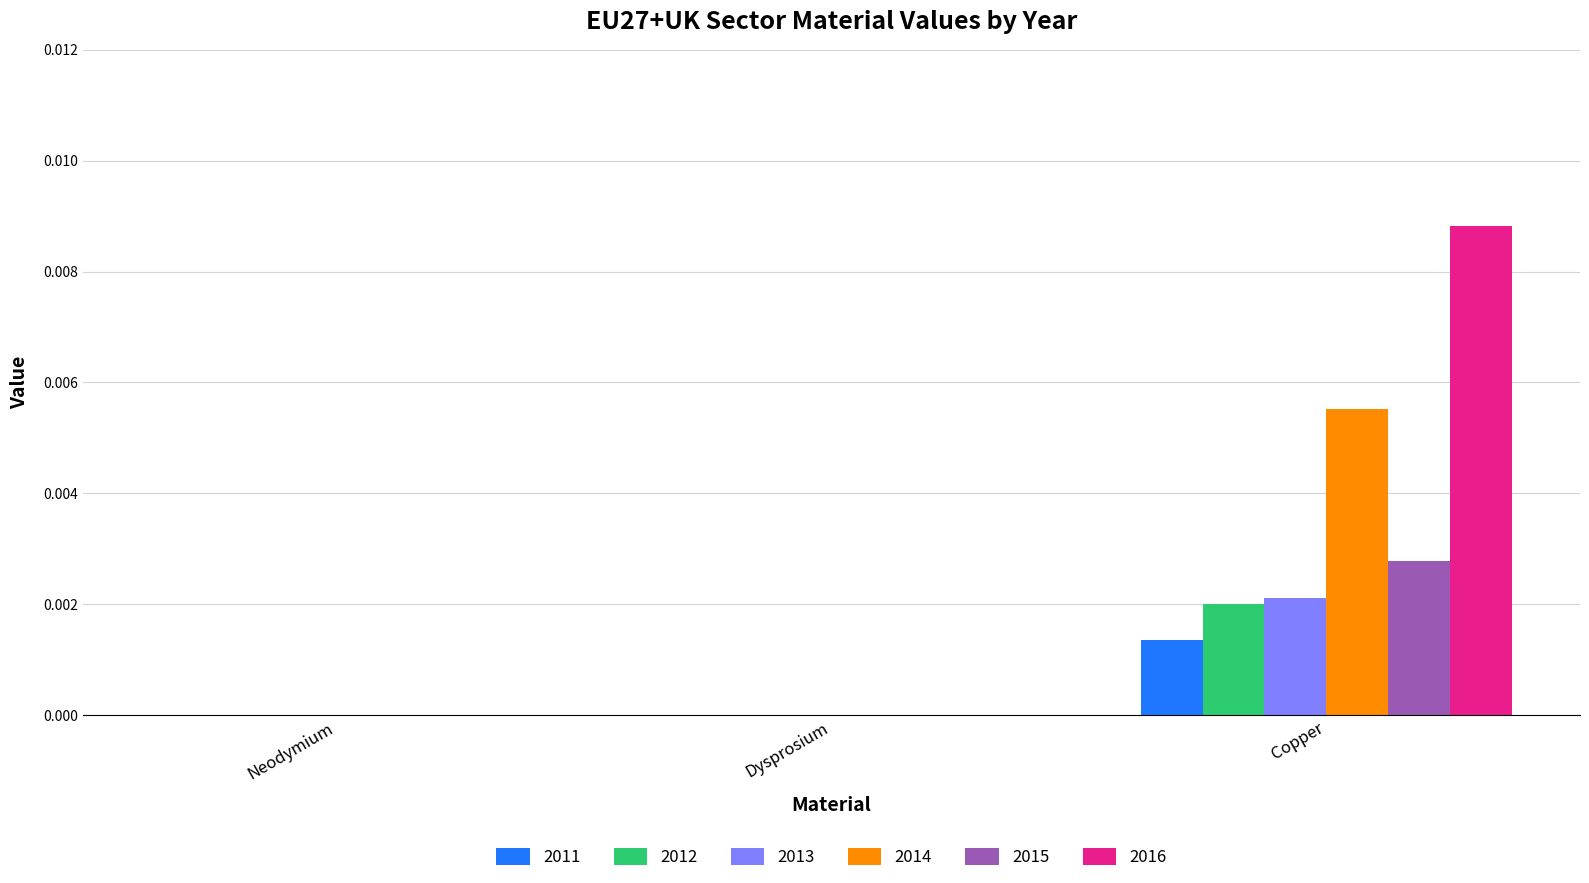

The 2013 series shows 0.0 at Copper. True or false?

True